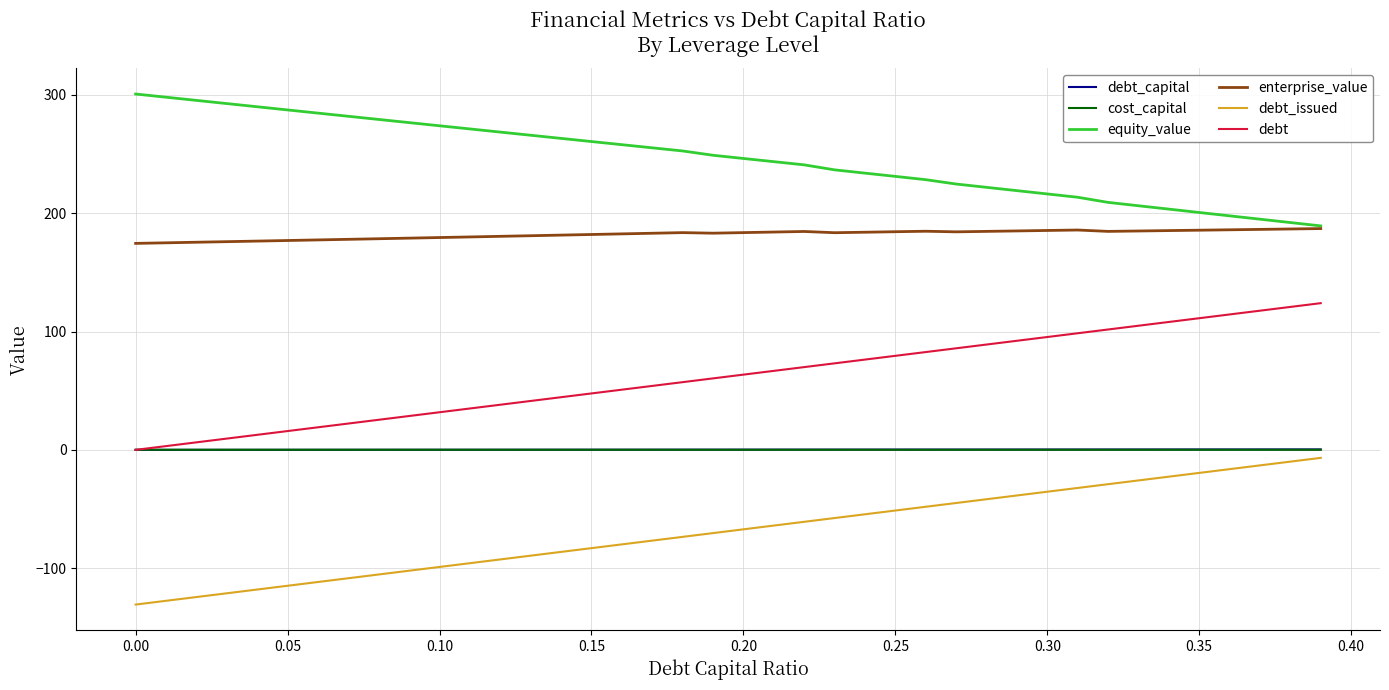

What is the minimum value shown in the chart?

-130.7